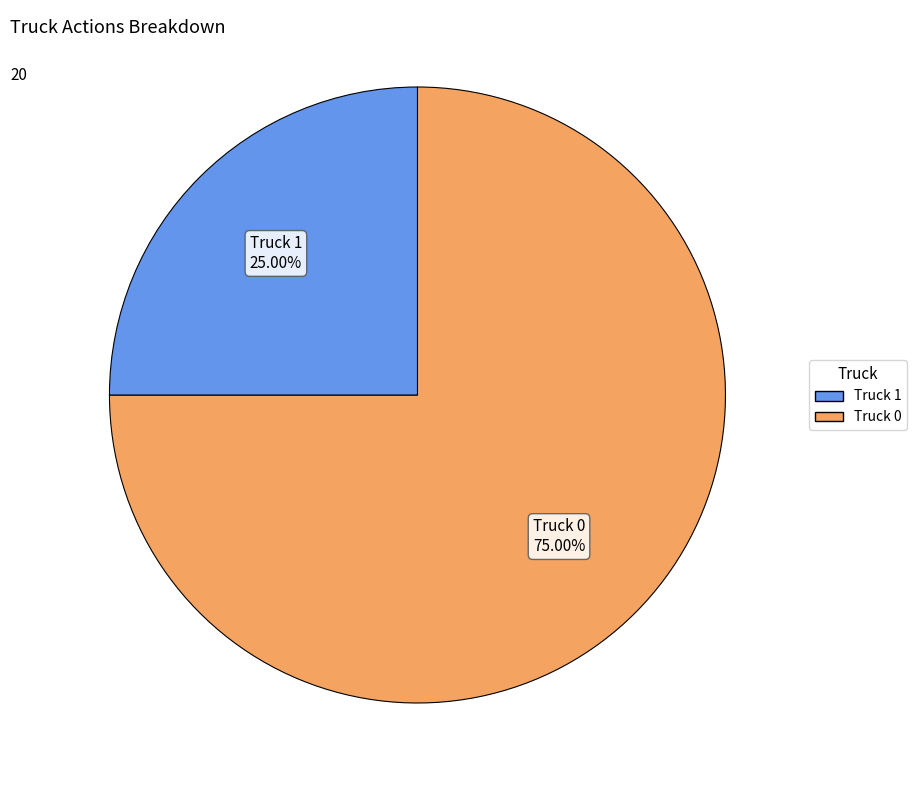

To the nearest percent, what portion does Truck 1 represent?

25%